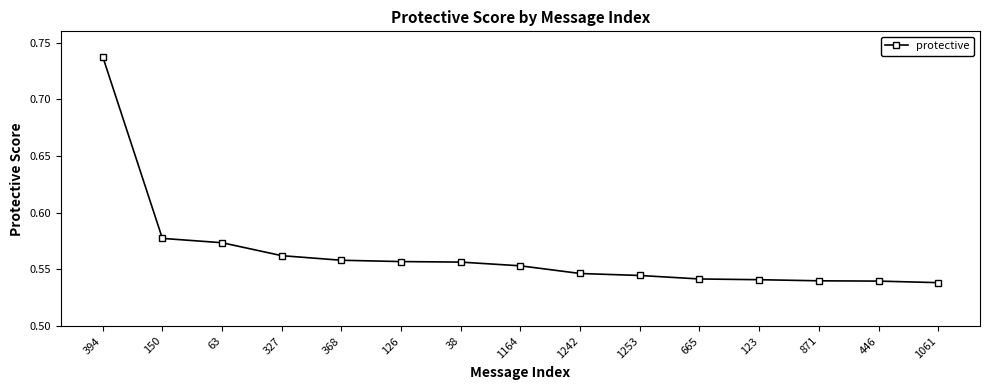

Which category has the highest value across all series?

394